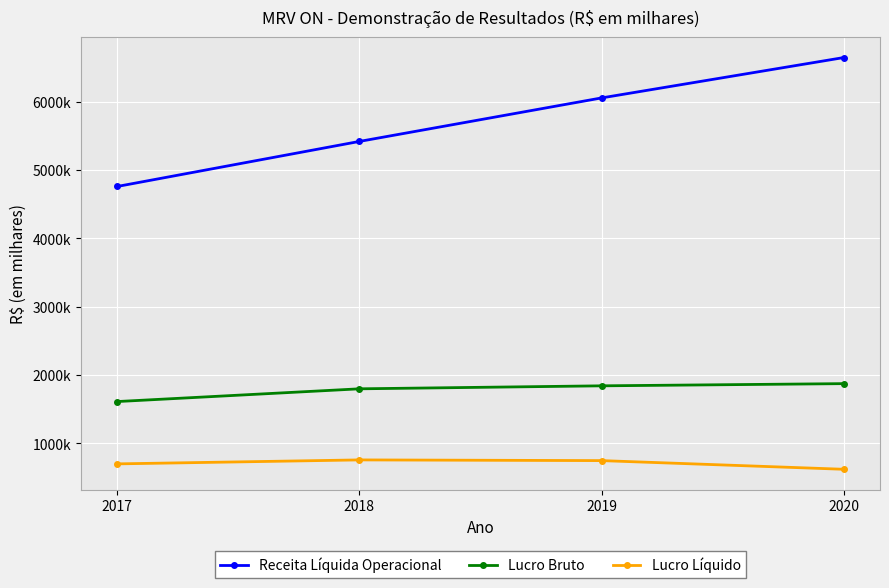

The value of Lucro Bruto at 2018 is 1798506. True or false?

True